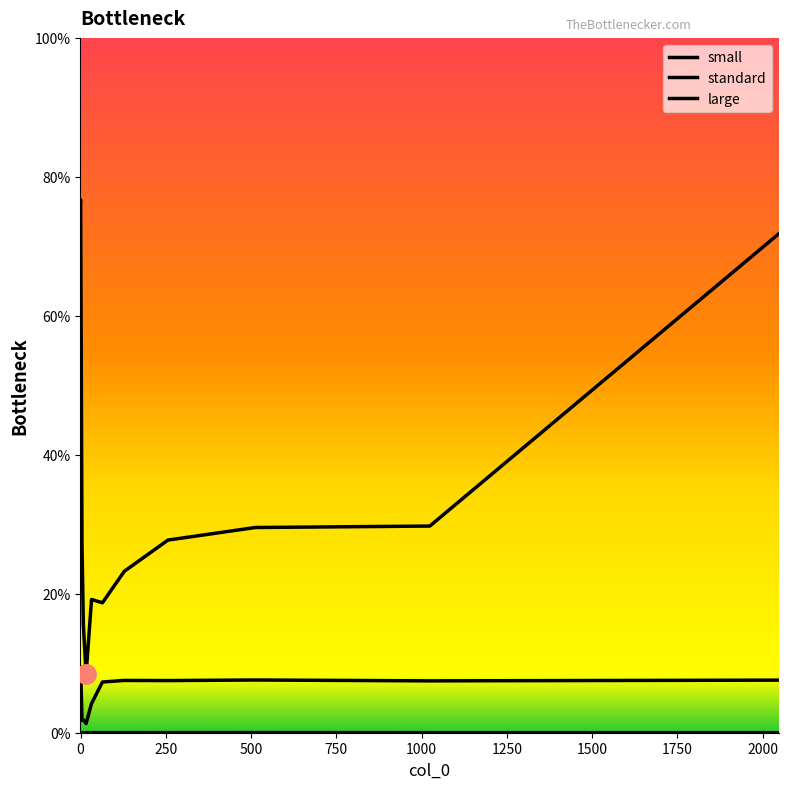

Does the chart have visible grid lines?

No